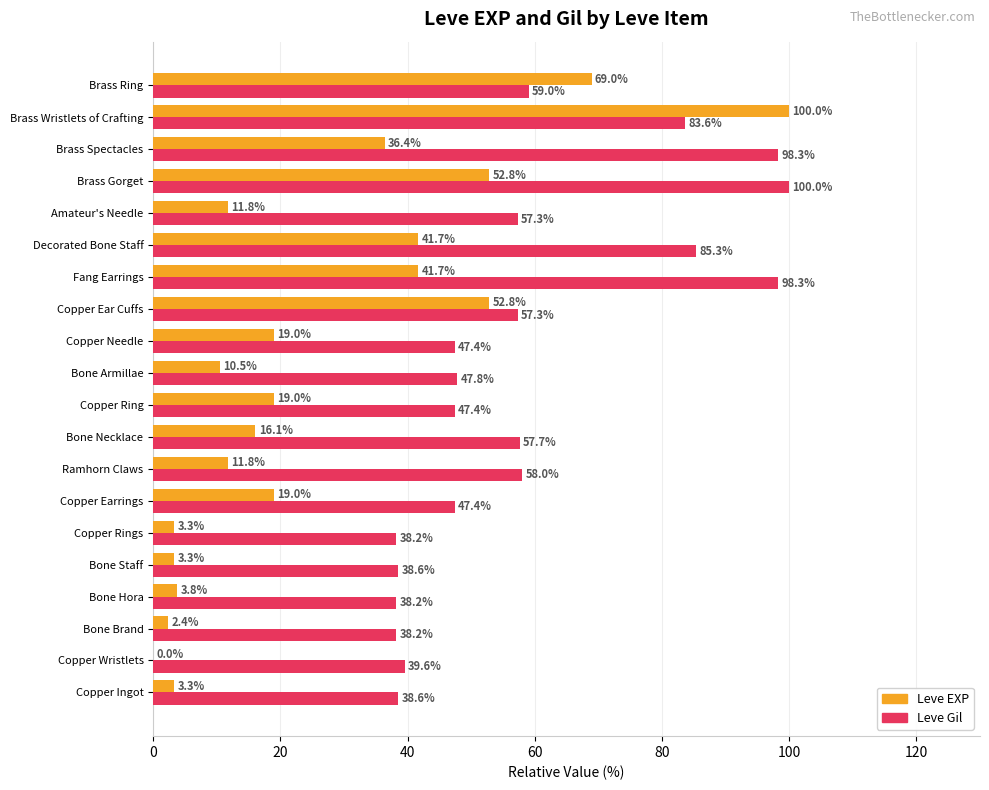

What is the highest value of the Leve EXP series?

100.0